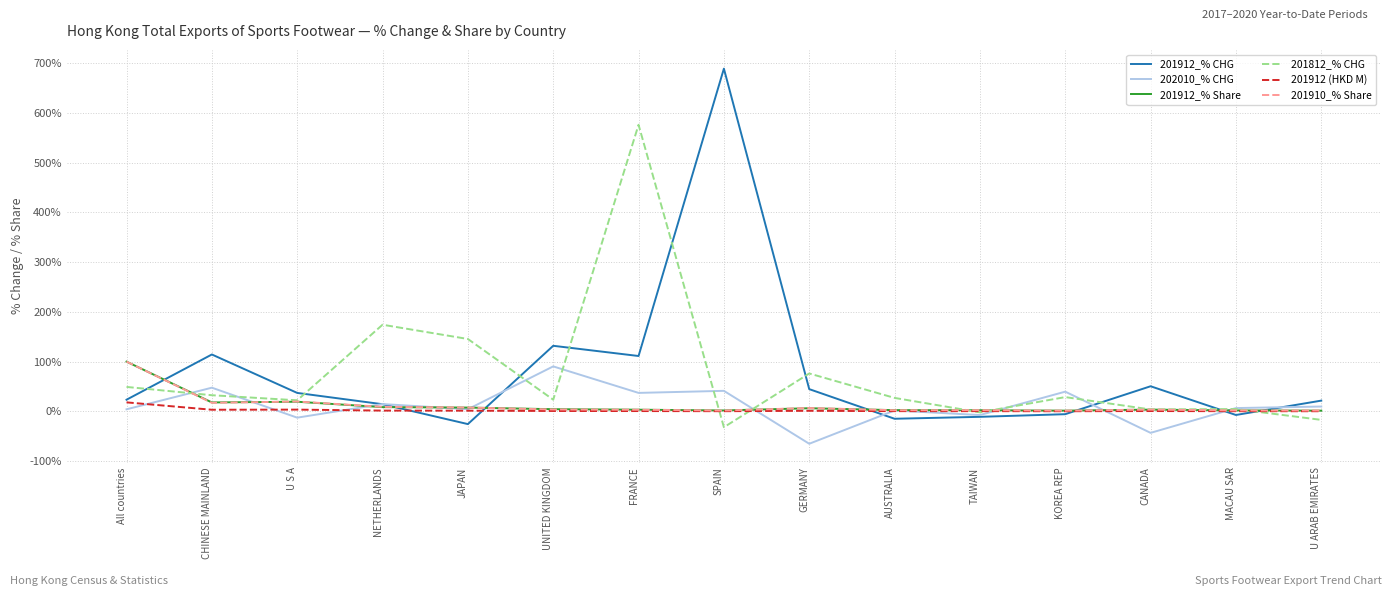

In 201812_% CHG, how many points are lower than both neighbors (excluding endpoints)?

5